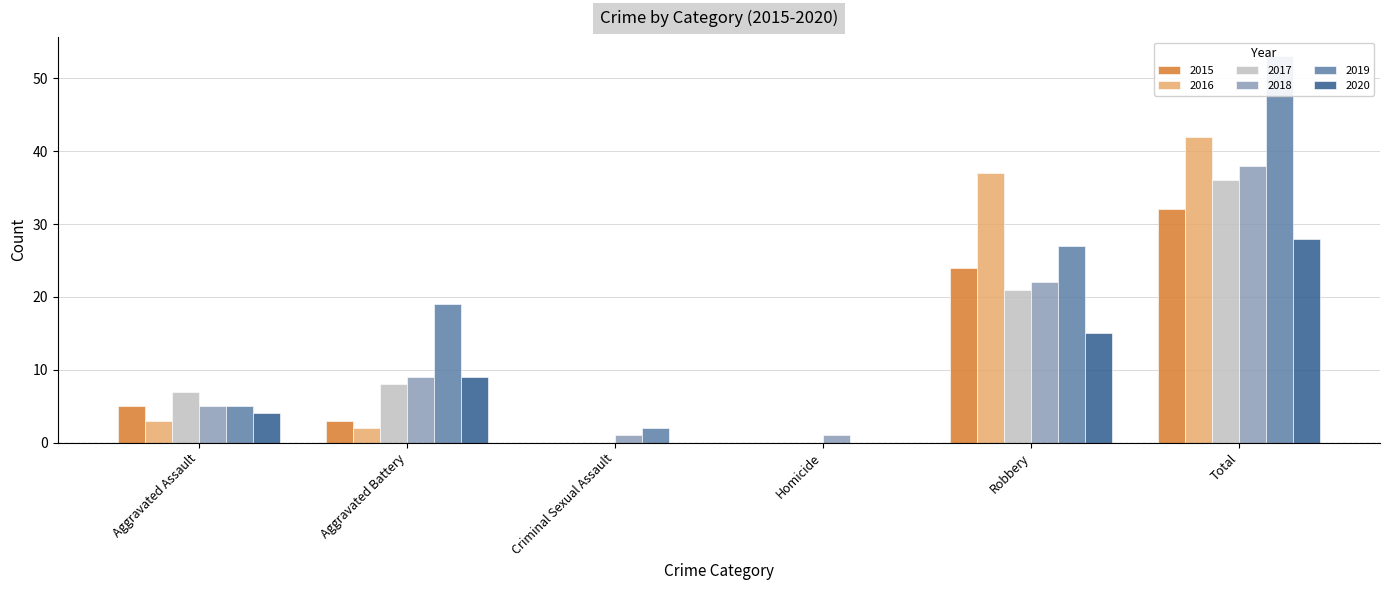

At which label does 2020 first exceed 9?

Robbery